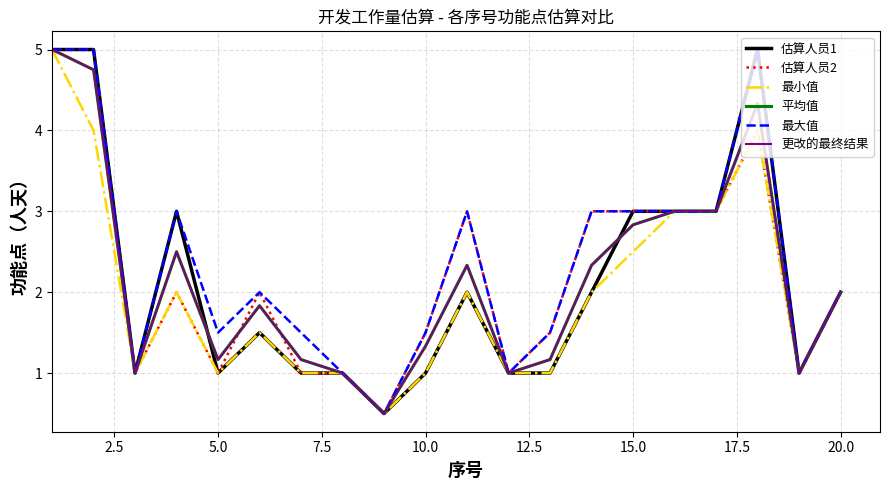

What is the sum of all 平均值 values?

43.2